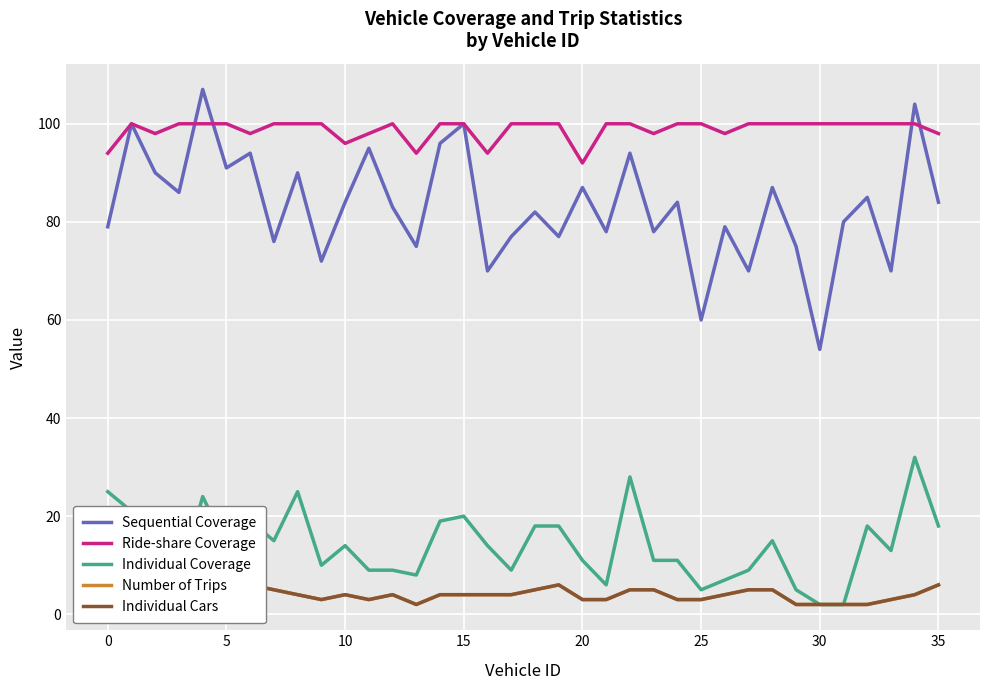

What is the maximum value for Sequential Coverage?

107